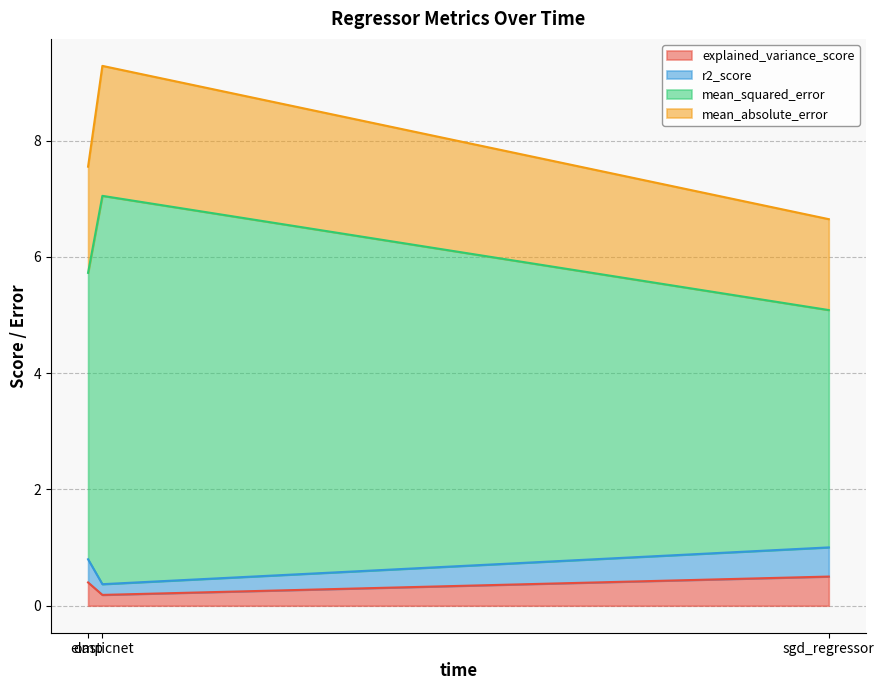

What is the difference between the second highest and minimum values in the explained_variance_score series?

0.2